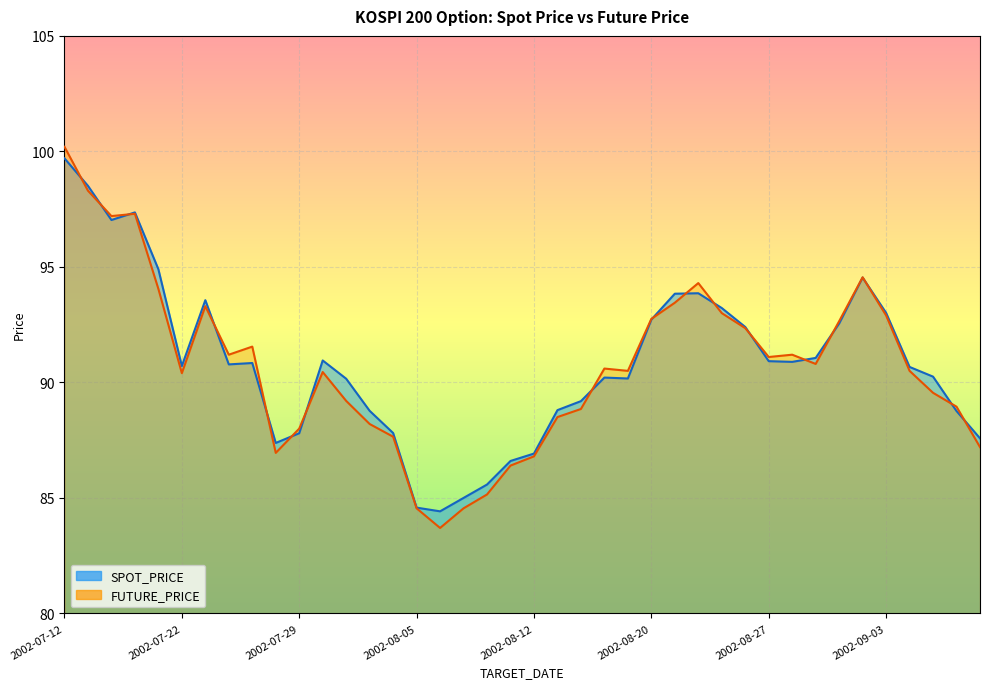

Which has a higher value, 2002-07-22 or 2002-09-06?

2002-07-22